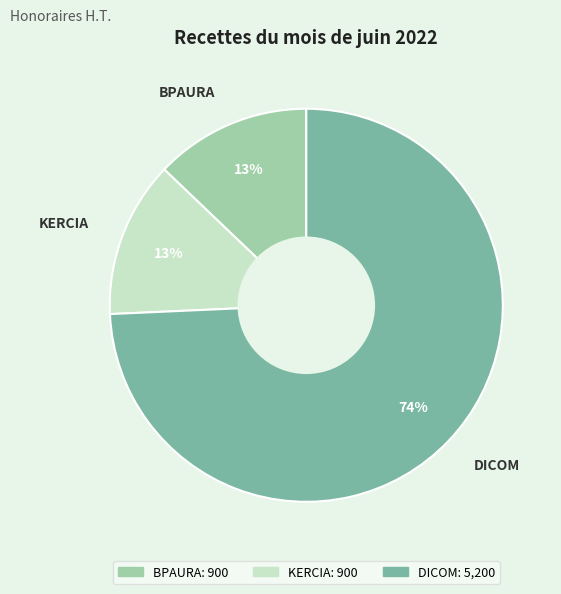

What is the ratio of the value at KERCIA to the value at BPAURA?

1.0